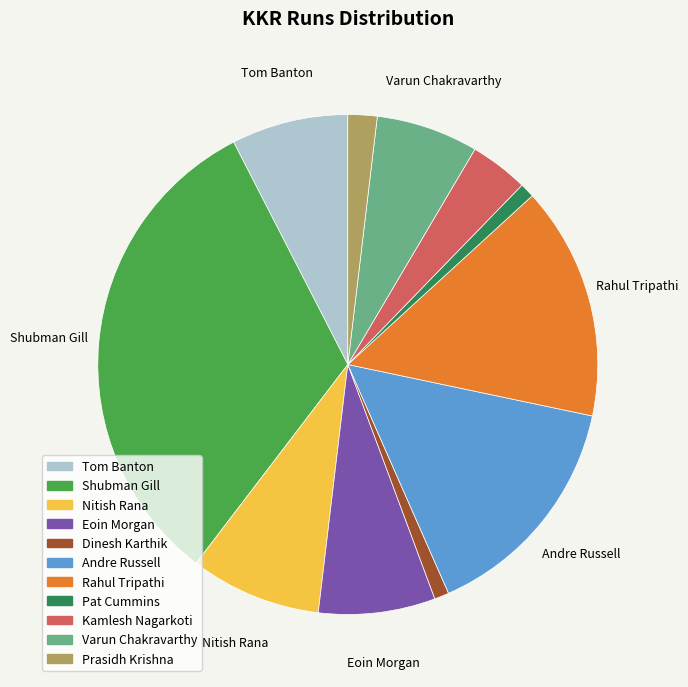

Which slice is the largest?

Shubman Gill